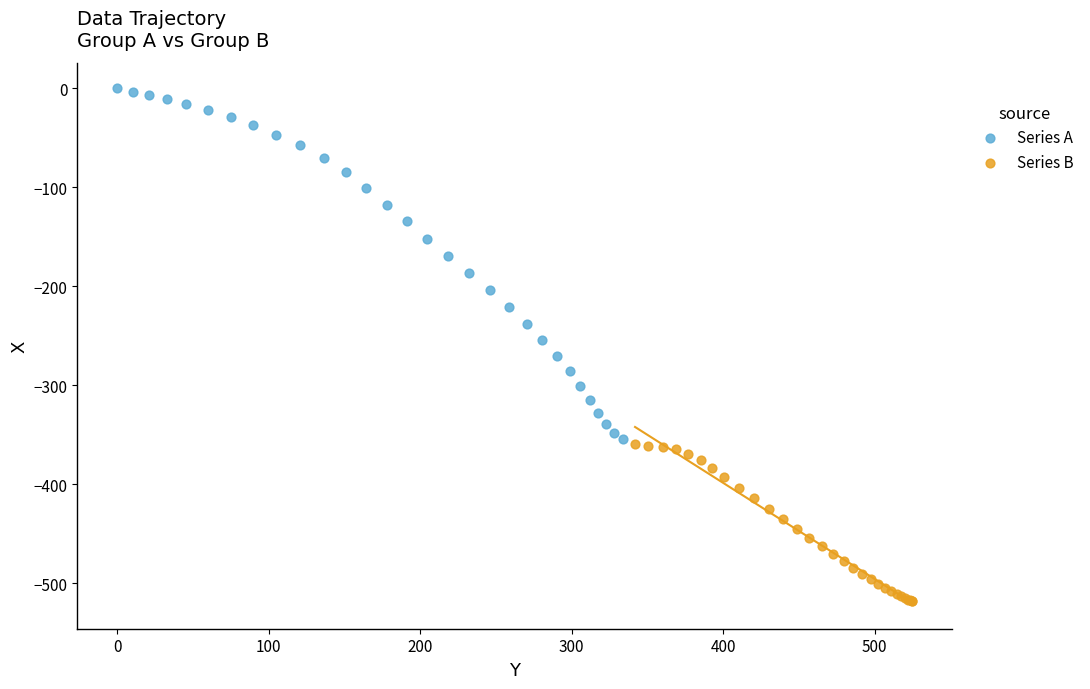

Which series reaches the maximum Y coordinate?

Series A